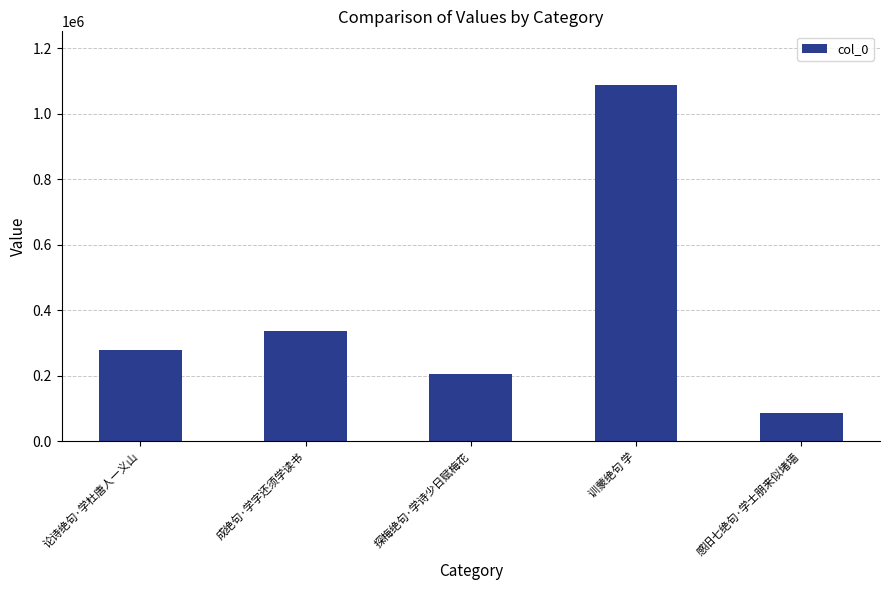

Is it true that the value at 感旧七绝句·学士朋来似堵墙 is 87562?

True